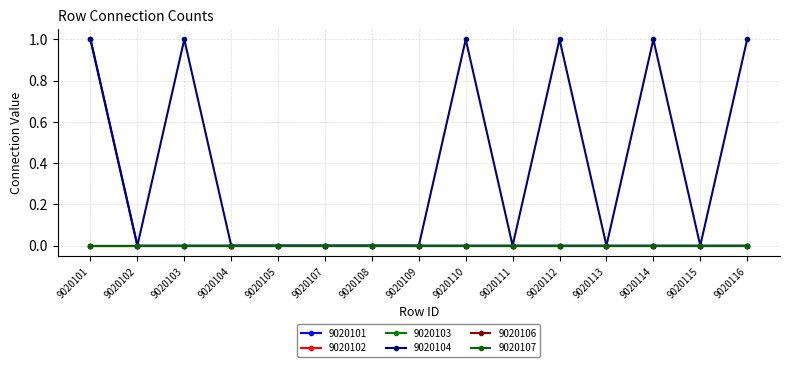

List the labels in order of 9020106 value, smallest first.

9020101, 9020102, 9020103, 9020104, 9020105, 9020107, 9020108, 9020109, 9020110, 9020111, 9020112, 9020113, 9020114, 9020115, 9020116